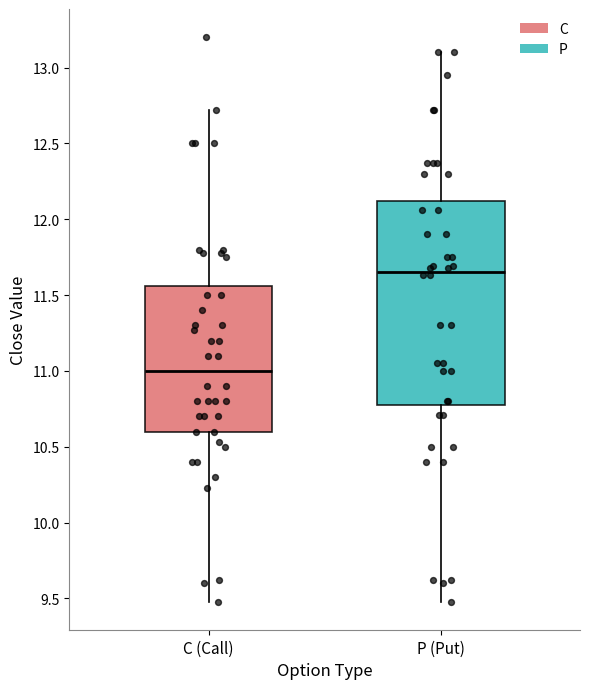

Where does the median line of the box for C (Call) sit on the y-axis? The values are not printed on the chart, so give them approximately, as read against the axis.

11.00